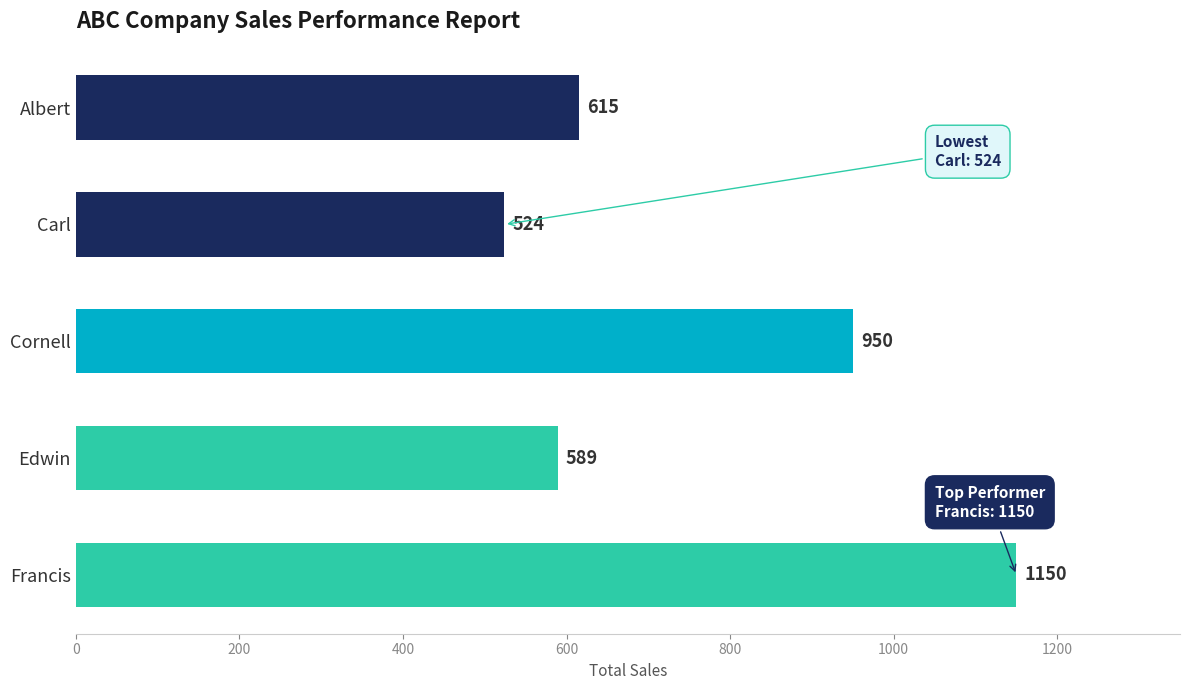

How many bars are there in total?

5